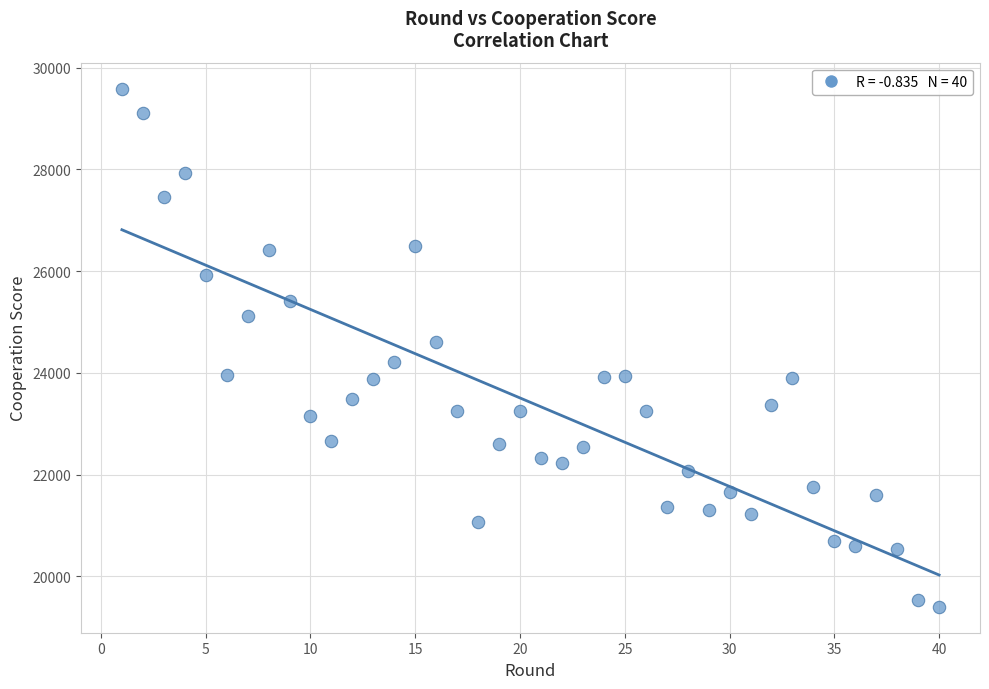

What is the range of Y values (max minus min)?

10190